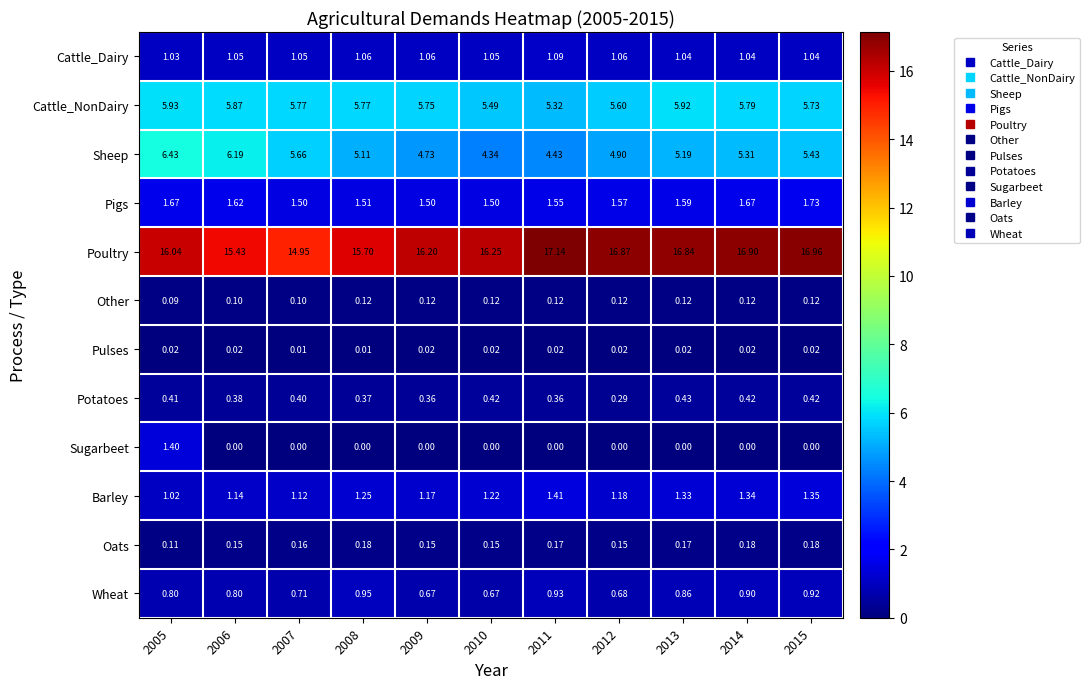

Which series has the widest spread of values?

Poultry